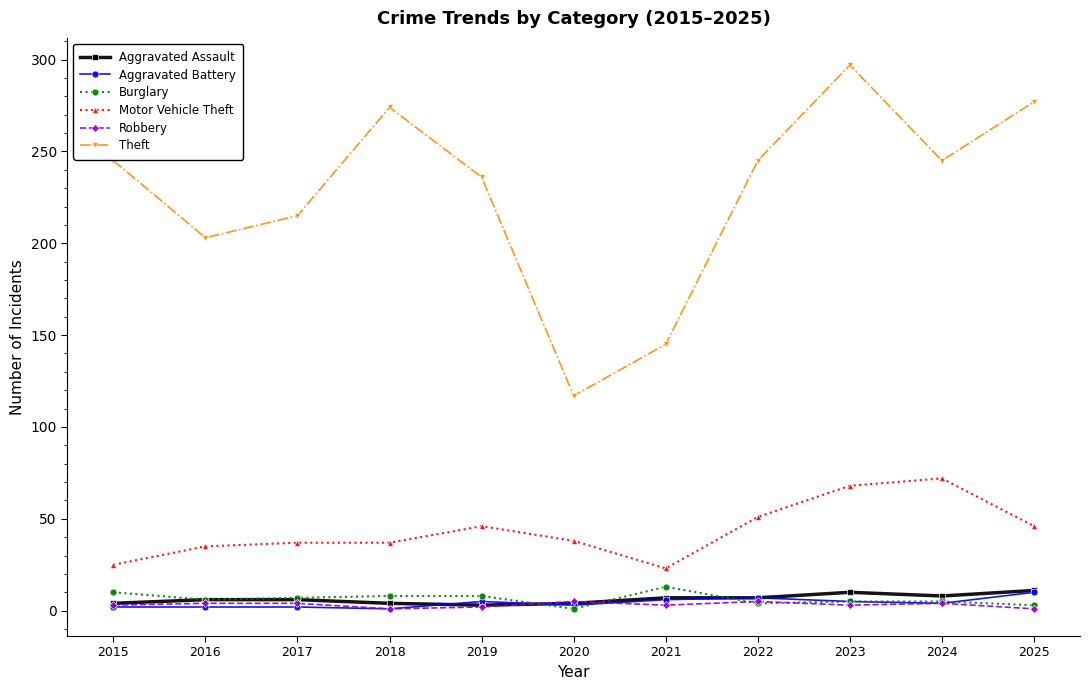

What is the value of the Robbery point at the 11th from the left?

1